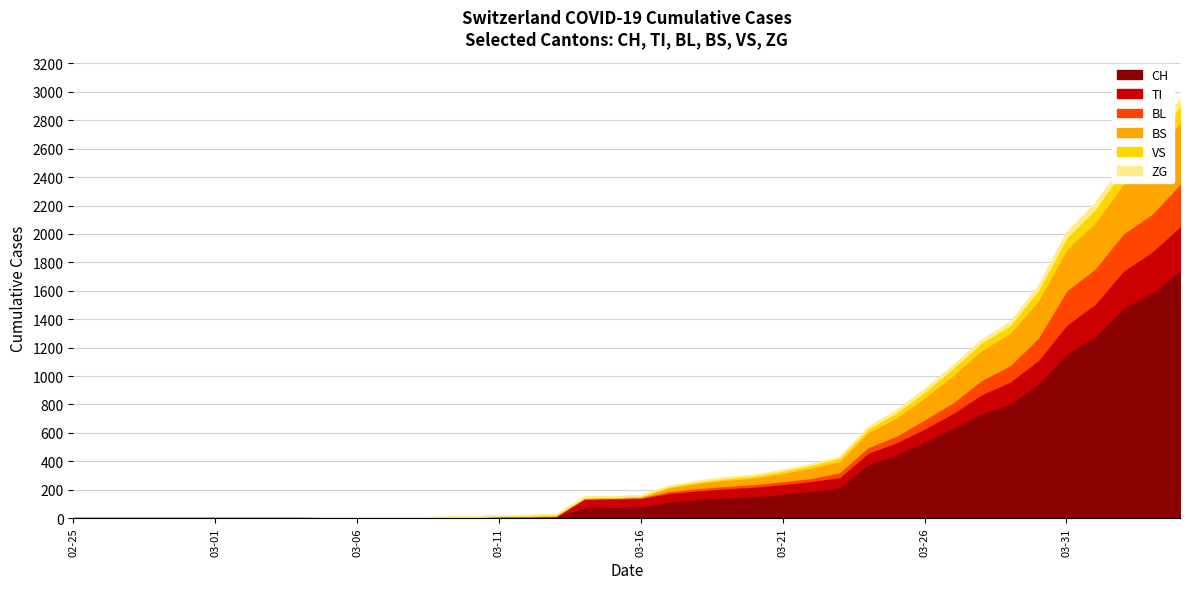

List the labels in order of CH value, largest first.

2020-04-04, 2020-04-03, 2020-04-02, 2020-04-01, 2020-03-31, 2020-03-30, 2020-03-29, 2020-03-28, 2020-03-27, 2020-03-26, 2020-03-25, 2020-03-24, 2020-03-23, 2020-03-22, 2020-03-21, 2020-03-20, 2020-03-19, 2020-03-18, 2020-03-17, 2020-03-16, 2020-03-15, 2020-03-14, 2020-03-13, 2020-03-12, 2020-03-11, 2020-03-10, 2020-03-09, 2020-03-06, 2020-03-07, 2020-03-08, 2020-03-05, 2020-02-25, 2020-02-26, 2020-02-27, 2020-02-28, 2020-02-29, 2020-03-01, 2020-03-02, 2020-03-03, 2020-03-04